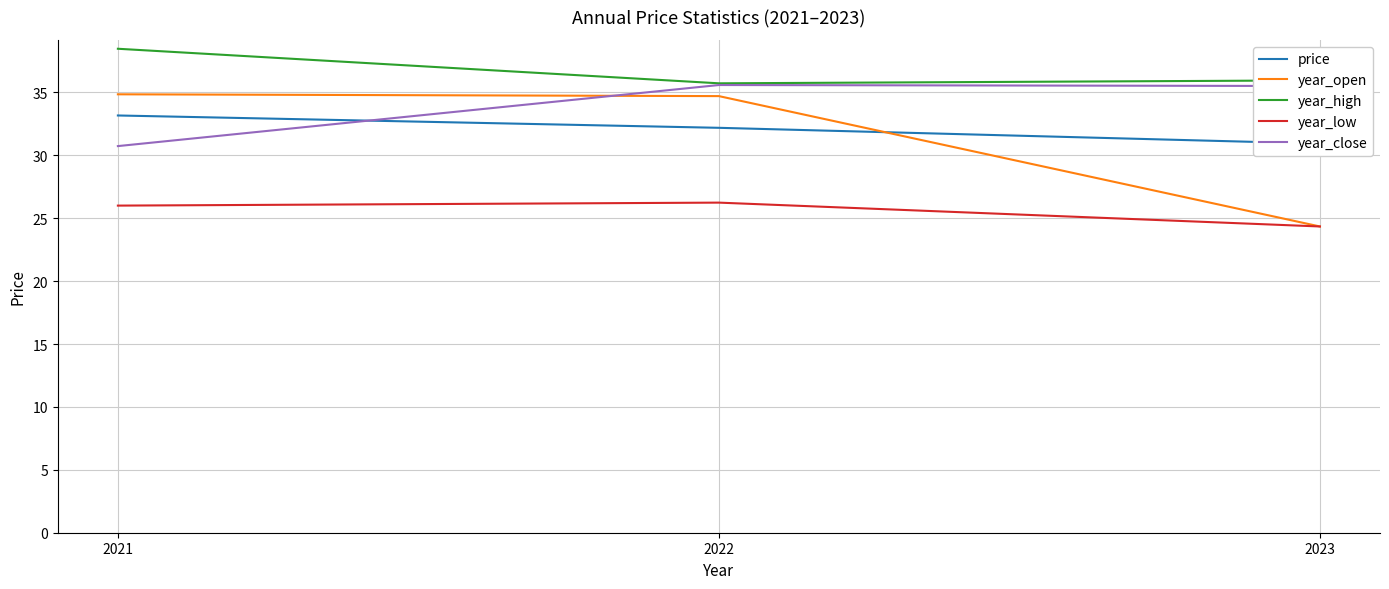

Reading left to right, extract all data points from this chart.

price: 2021=33.2	2022=32.2	2023=30.9
year_open: 2021=34.8	2022=34.7	2023=24.3
year_high: 2021=38.5	2022=35.7	2023=36.0
year_low: 2021=26.0	2022=26.2	2023=24.3
year_close: 2021=30.7	2022=35.6	2023=35.5